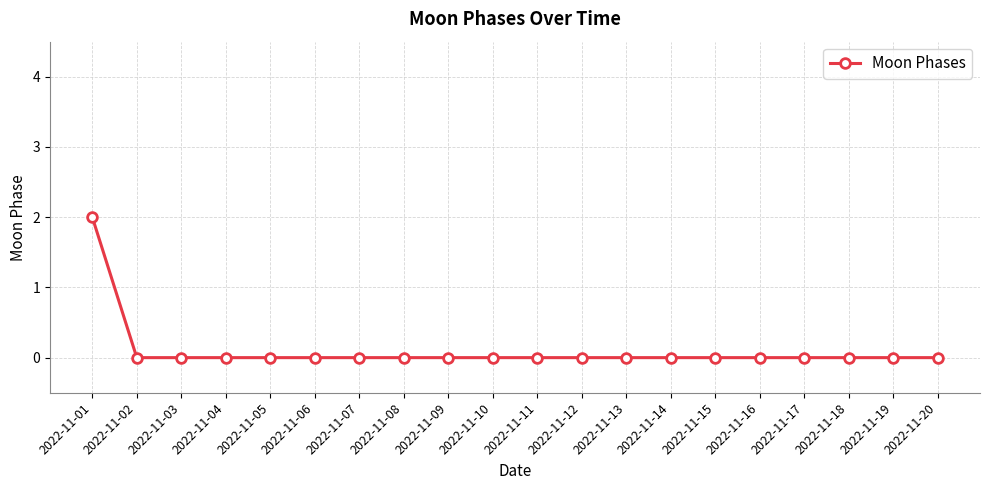

Which label corresponds to the largest value in the chart?

2022-11-01